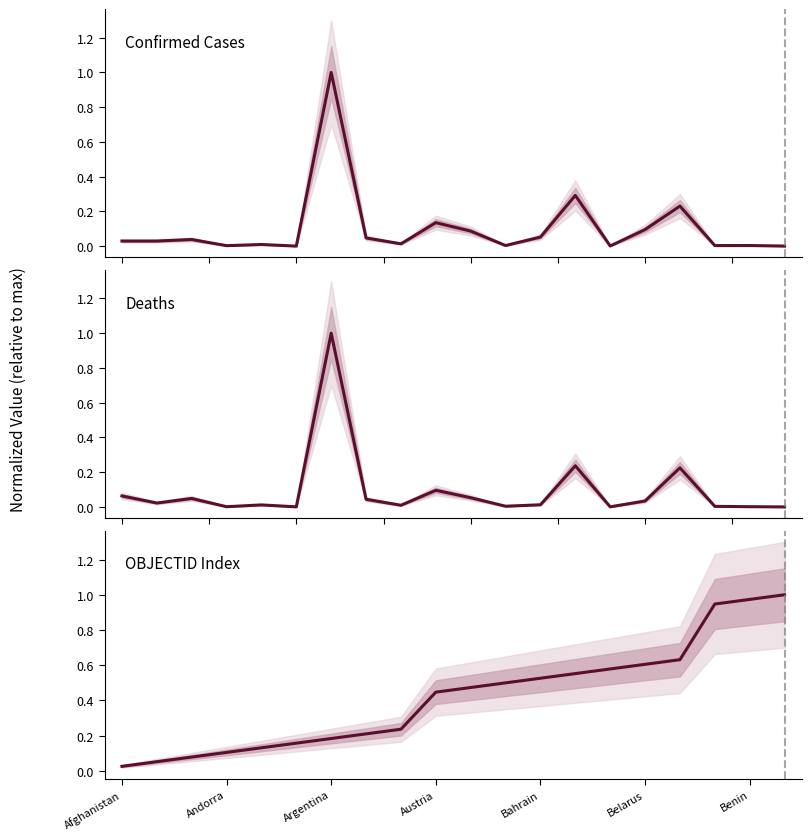

How many lines are shown in the chart?

3